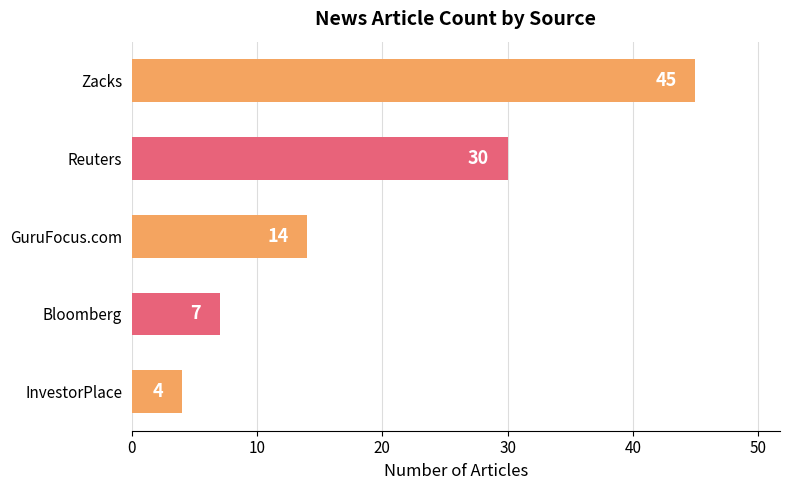

Are the bars grouped side by side (vs. stacked)?

No